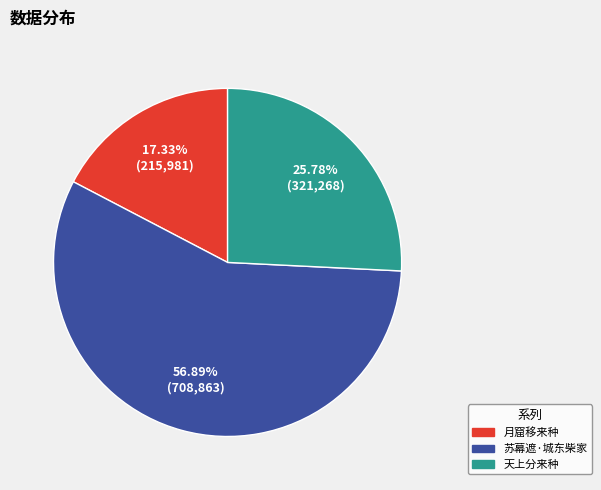

Is the sum of 苏幕遮·城东柴家 and 天上分来种 greater than half?

Yes